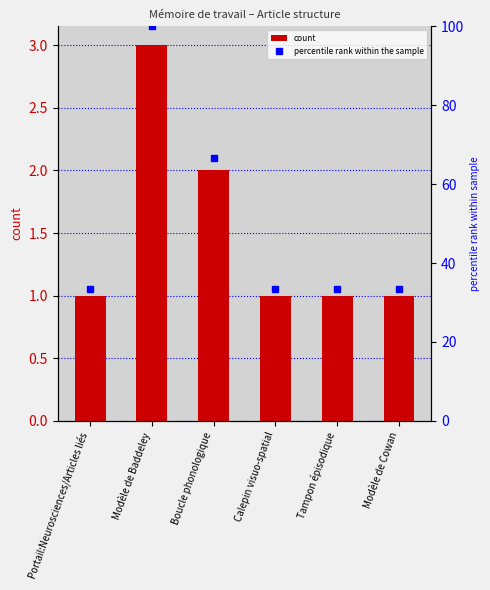

Where is count nearest to the value 2?

Boucle phonologique